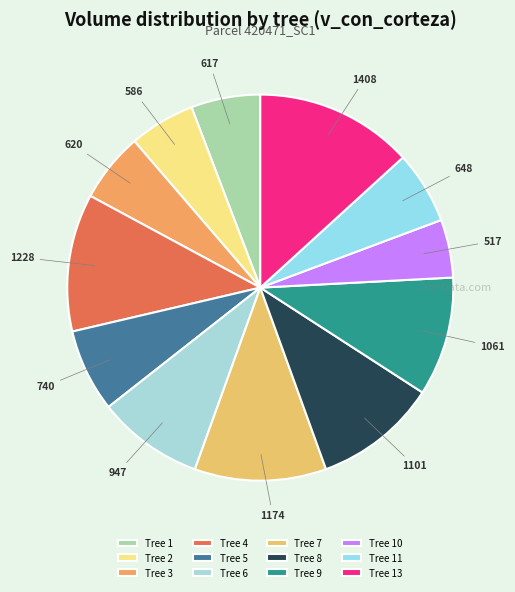

To the nearest percent, what is the average slice percentage?

8%